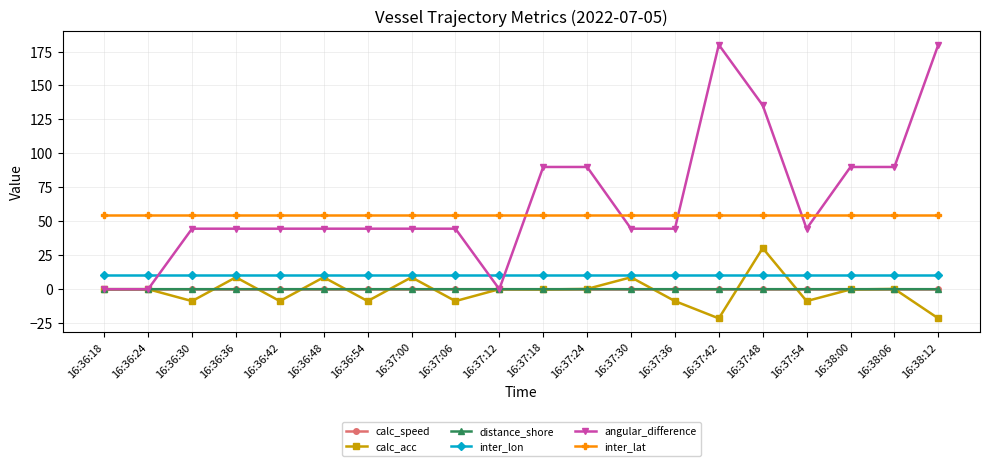

What is the minimum value shown in the chart?

-21.5